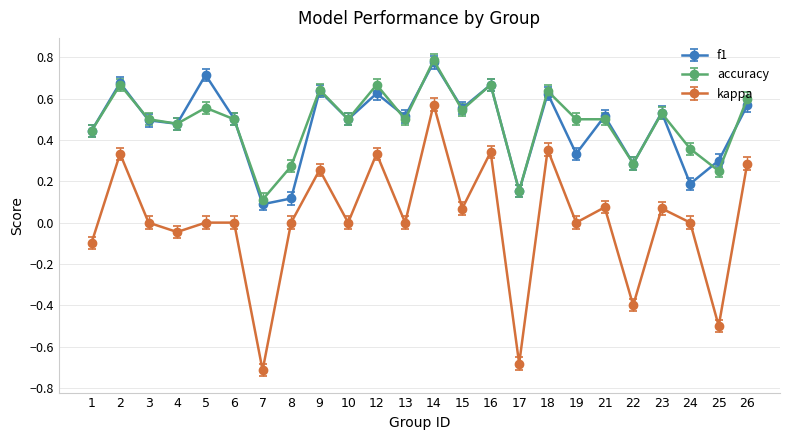

The kappa series shows -0.0 at 1. True or false?

False